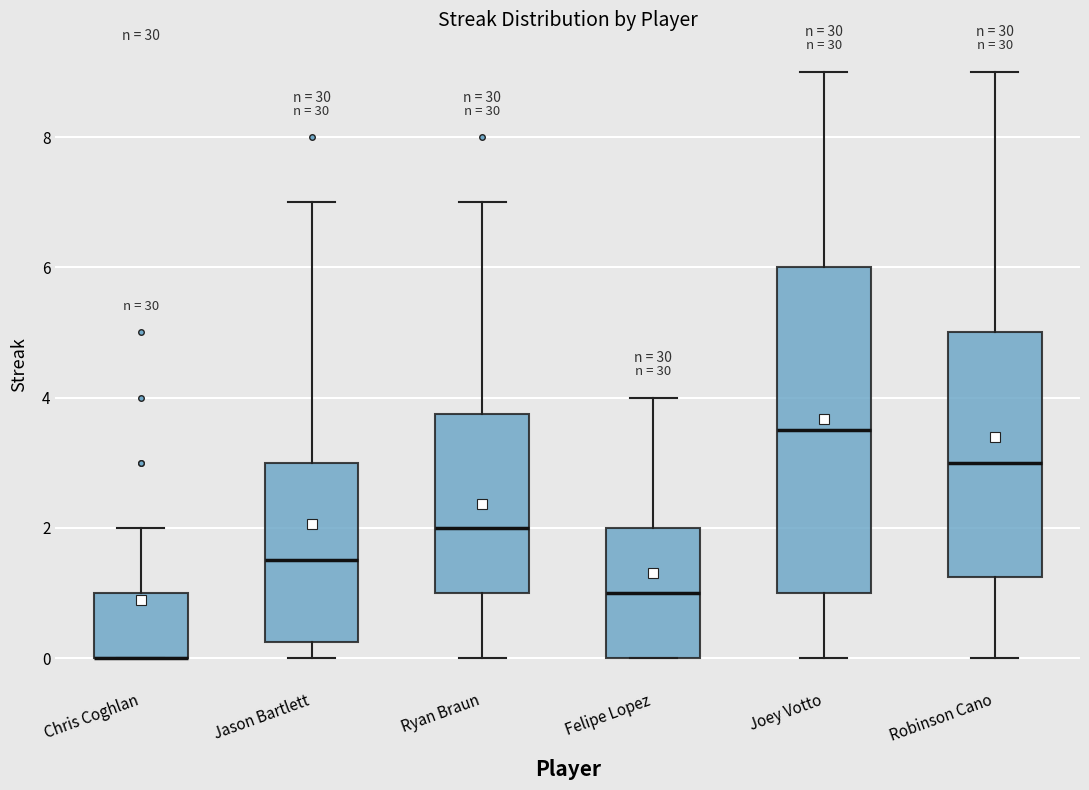

Reading left to right, read every box against the y-axis: the position of its median line, the range the box covers, and the ends of its whiskers. The values are not printed on the chart, so give them approximately, as read against the axis.

Chris Coghlan: median 0.0 (drawn on the box's lower edge), box 0.0 to 1.0, whiskers 0.0 to 2.0
Jason Bartlett: median 1.6, box 0.2 to 3.0, whiskers 0.0 to 7.0
Ryan Braun: median 2.0, box 1.0 to 3.8, whiskers 0.0 to 7.0
Felipe Lopez: median 1.0, box 0.0 to 2.0, whiskers 0.0 to 4.0
Joey Votto: median 3.6, box 1.0 to 6.0, whiskers 0.0 to 9.0
Robinson Cano: median 3.0, box 1.2 to 5.0, whiskers 0.0 to 9.0